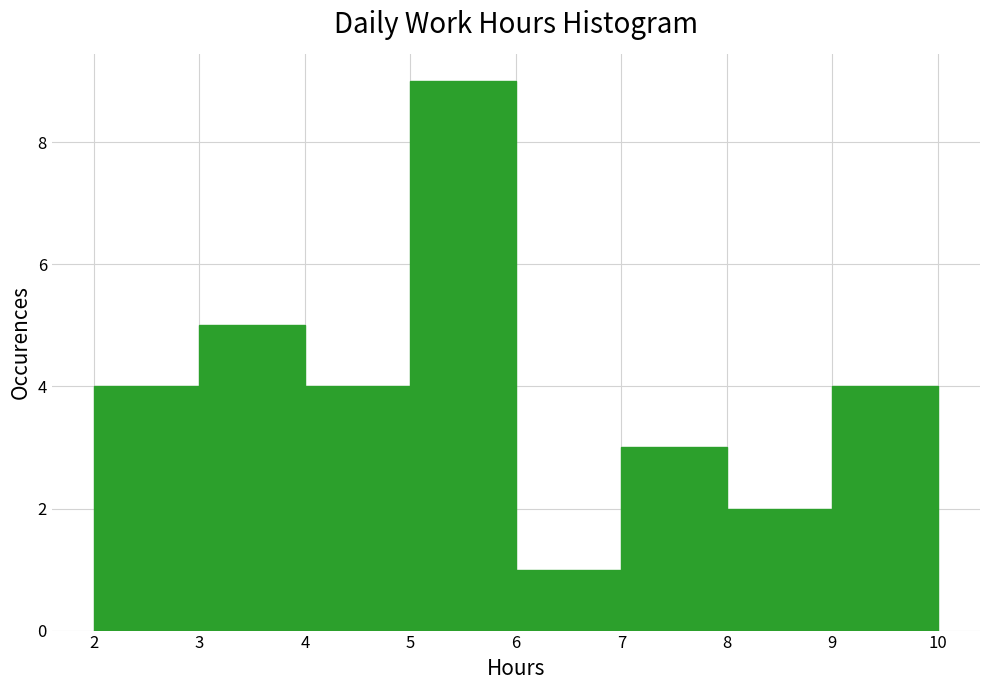

Reading left to right, list every bar in this chart as the range it spans on the x-axis followed by its height. The values are not printed on the chart, so give them approximately, as read against the axis.

2 to 3: 4
3 to 4: 5
4 to 5: 4
5 to 6: 9
6 to 7: 1
7 to 8: 3
8 to 9: 2
9 to 10: 4